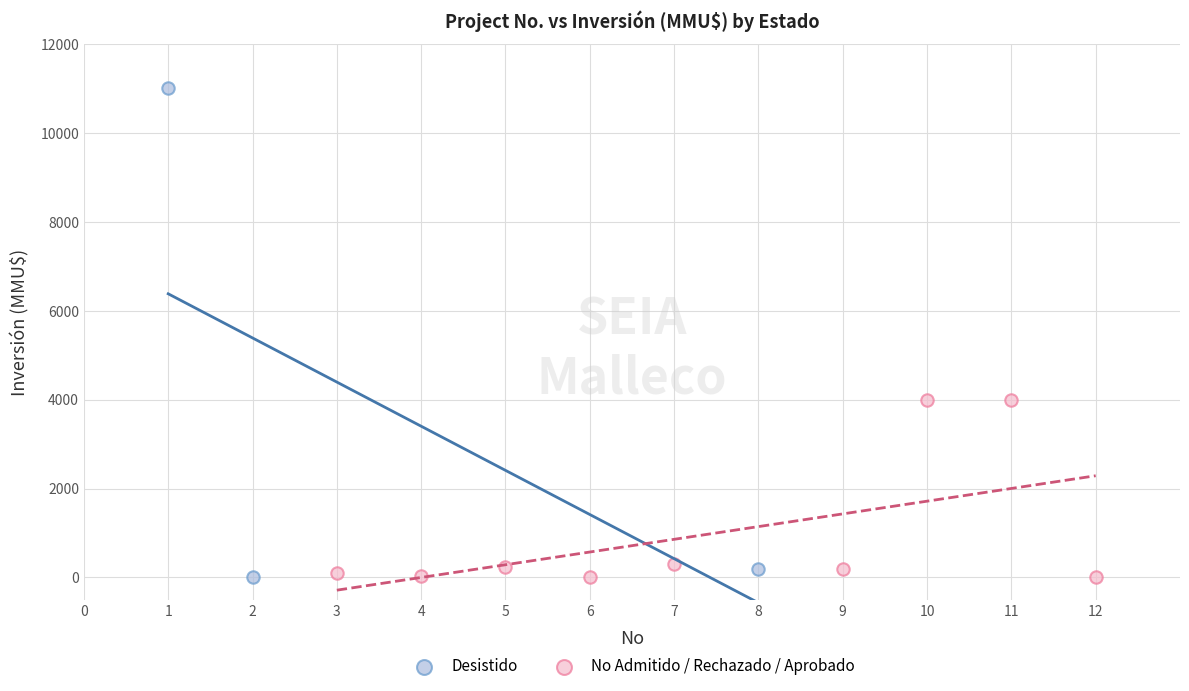

Which series contains the highest Y value?

Desistido